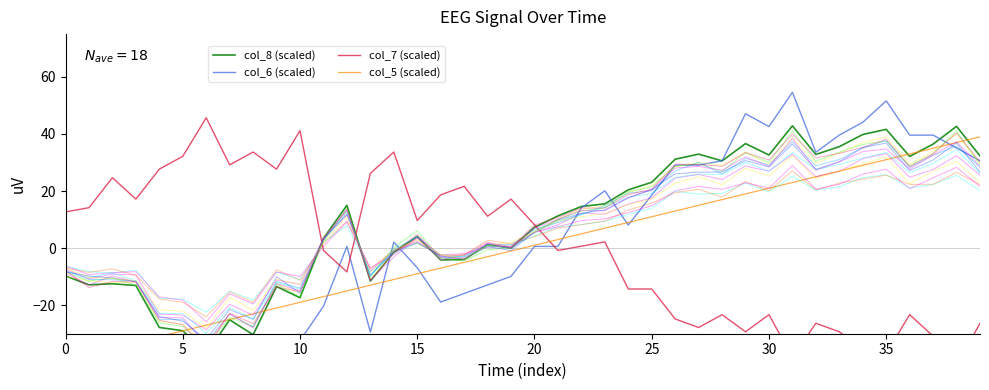

How many values in col_7 (scaled) are above zero?

21